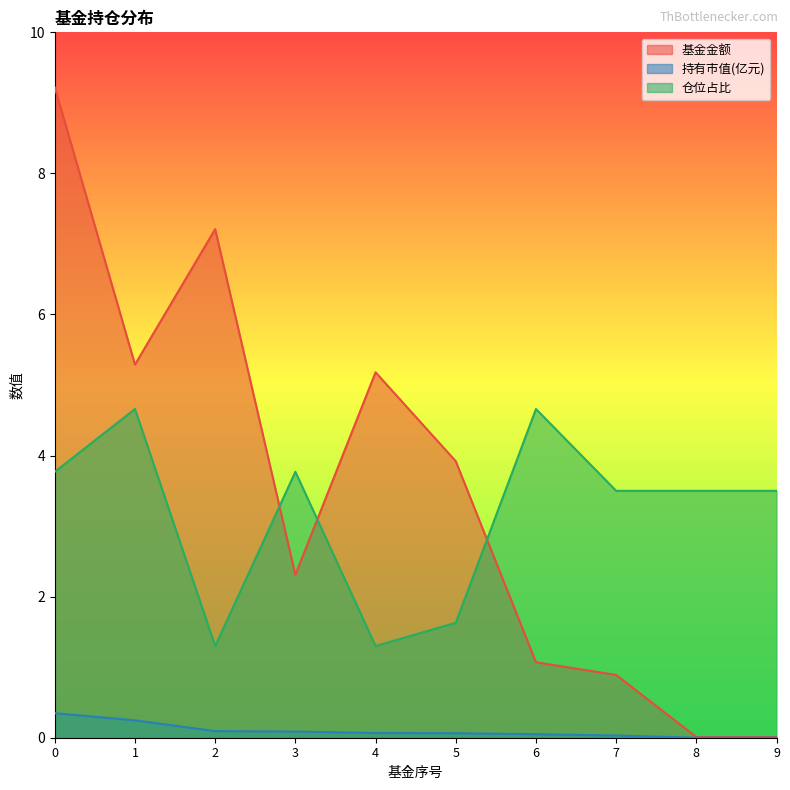

What is the difference between the highest and lowest values at 1?

5.0